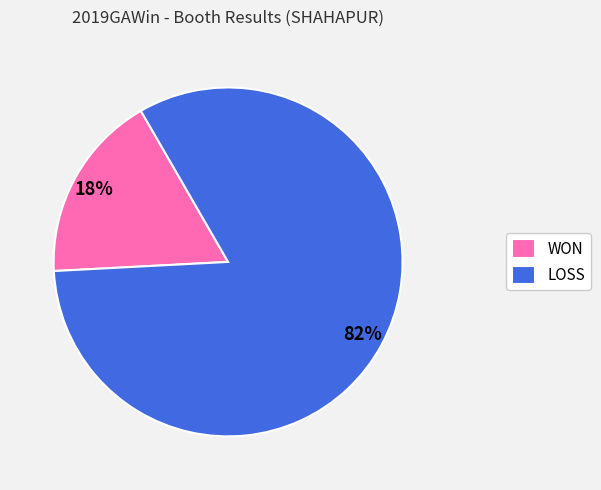

Which slice is the smallest?

WON